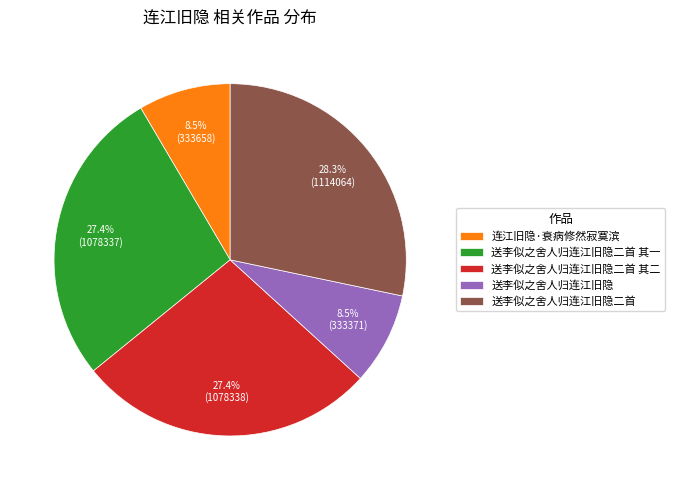

Do 送李似之舍人归连江旧隐二首 and 送李似之舍人归连江旧隐二首 其二 together represent more than half of the pie?

Yes